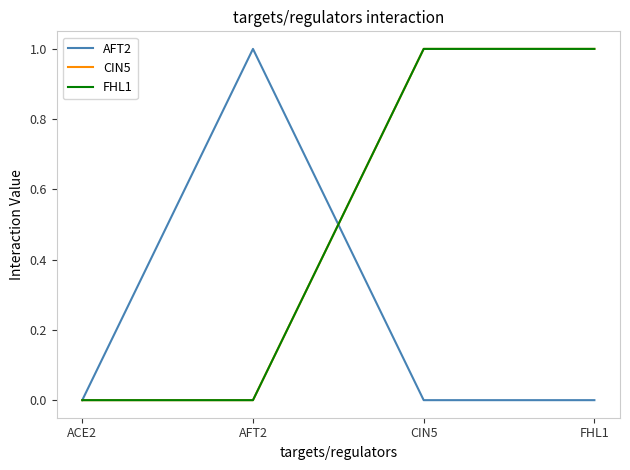

How many lines are shown in the chart?

3